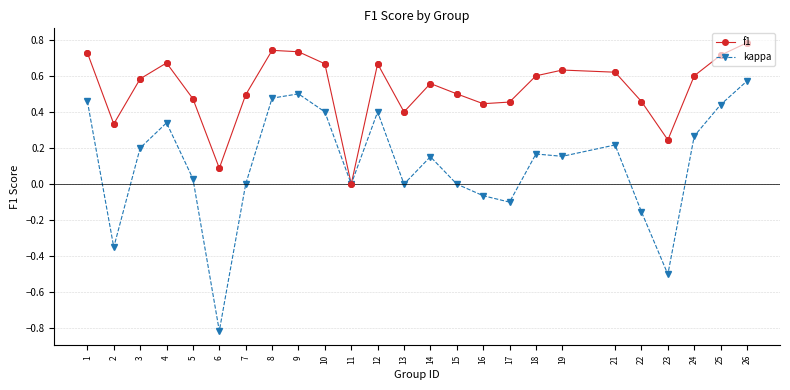

What are all the series names shown in the legend?

f1, kappa